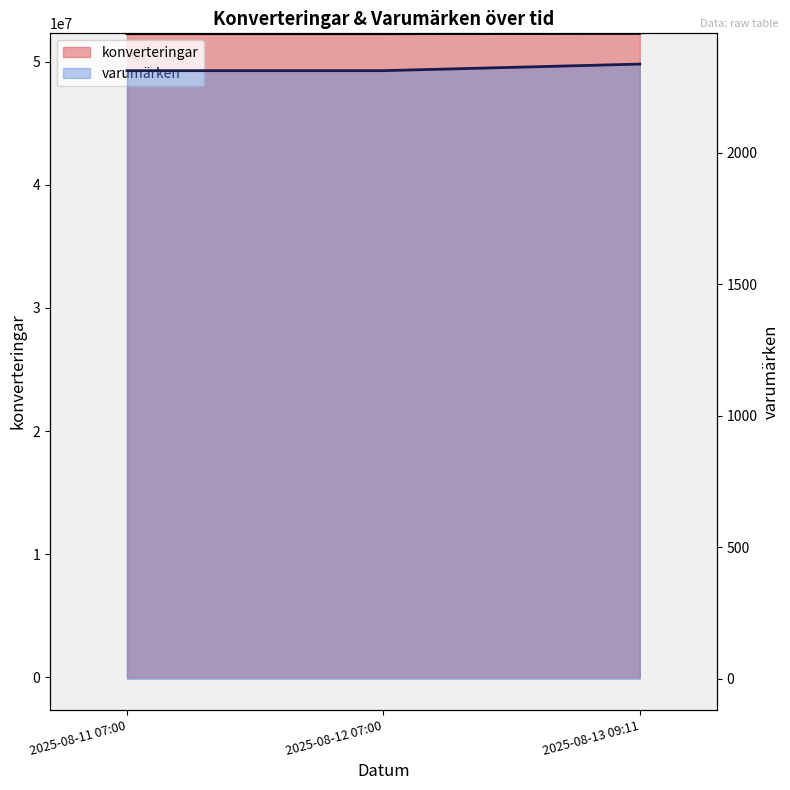

The value of varumärken at 2025-08-13 09:11 is 1251. True or false?

False